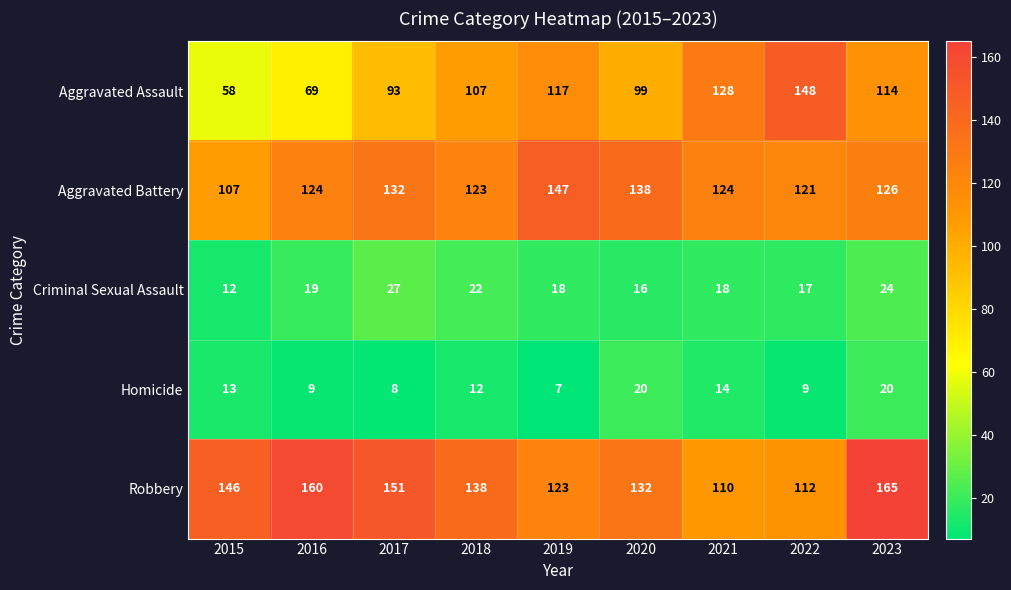

What is the approximate value of Homicide at 2021, to the nearest 5?

15